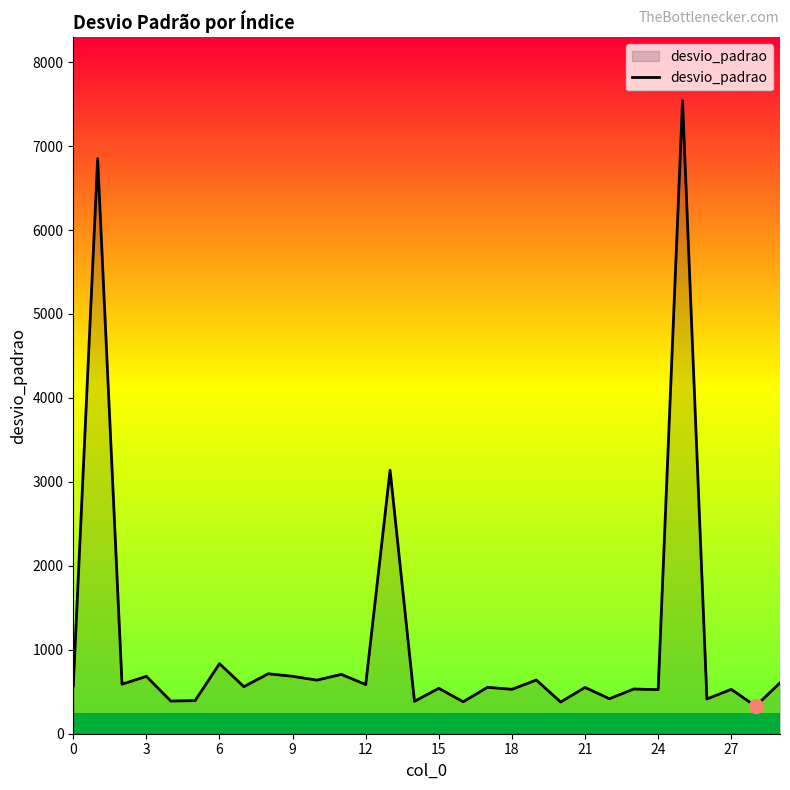

What is the difference between the maximum and minimum values?

7212.1